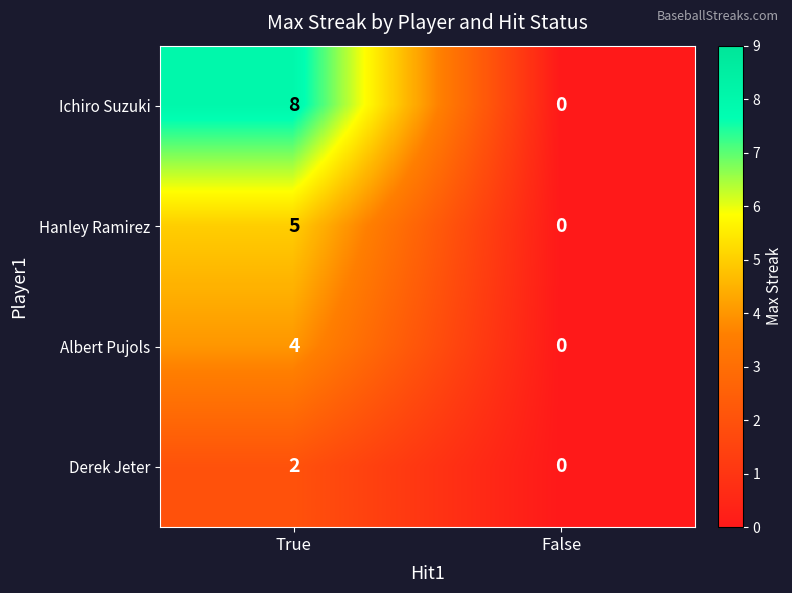

Which series has the largest total across all categories?

Ichiro Suzuki